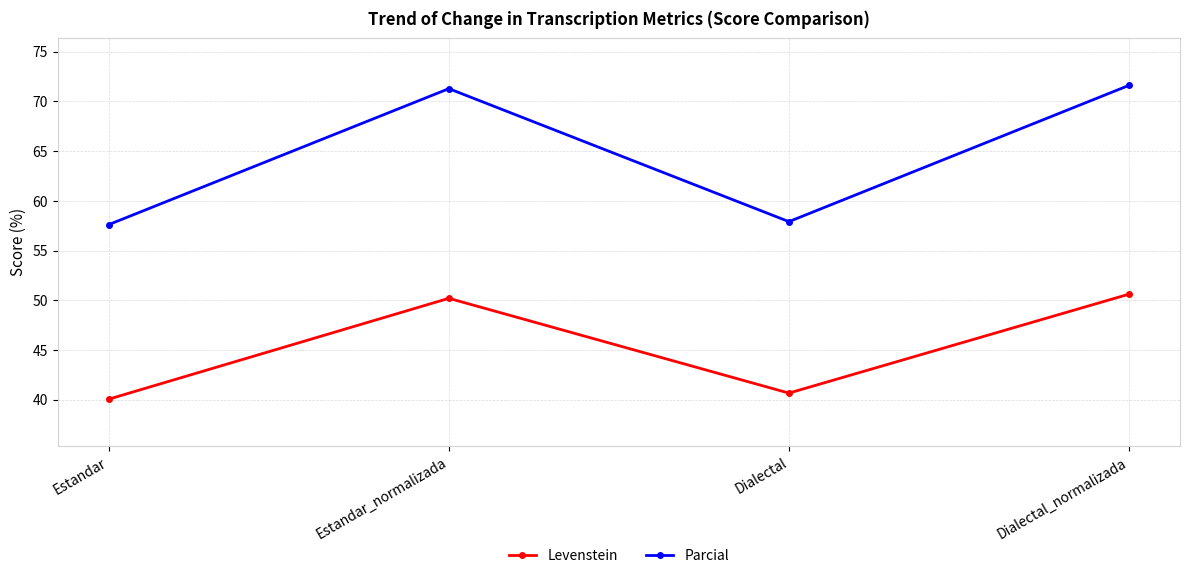

At which category is the sum across all series the highest?

Dialectal_normalizada